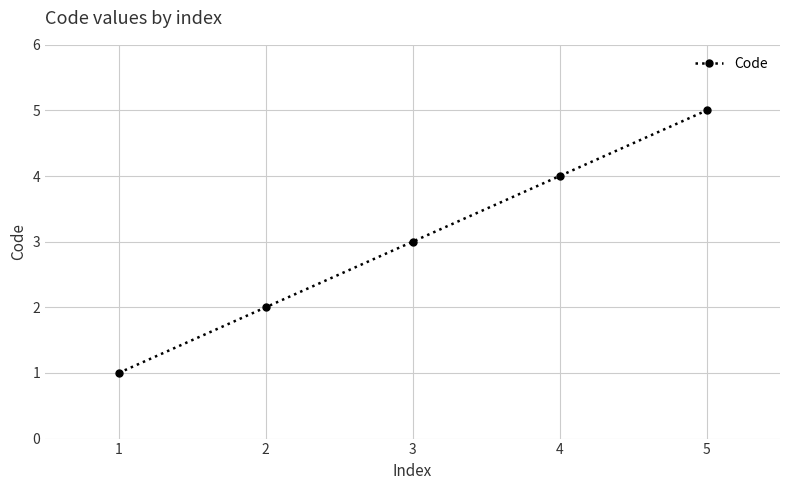

True or false: the data shows 1 at 3.

False